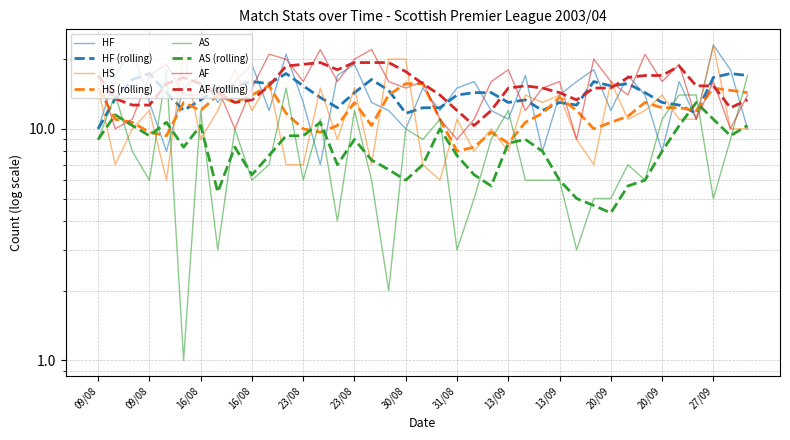

What is the difference between the HS values at 13/09 and 13/09?

1